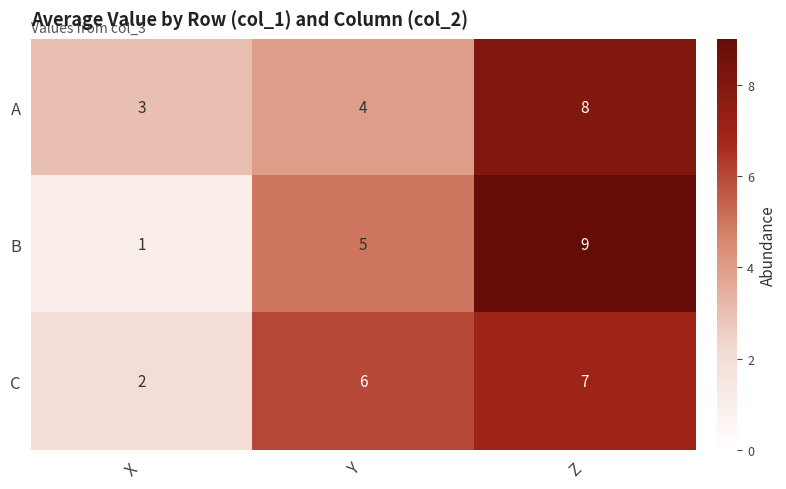

What is the total value across all series at Y?

15